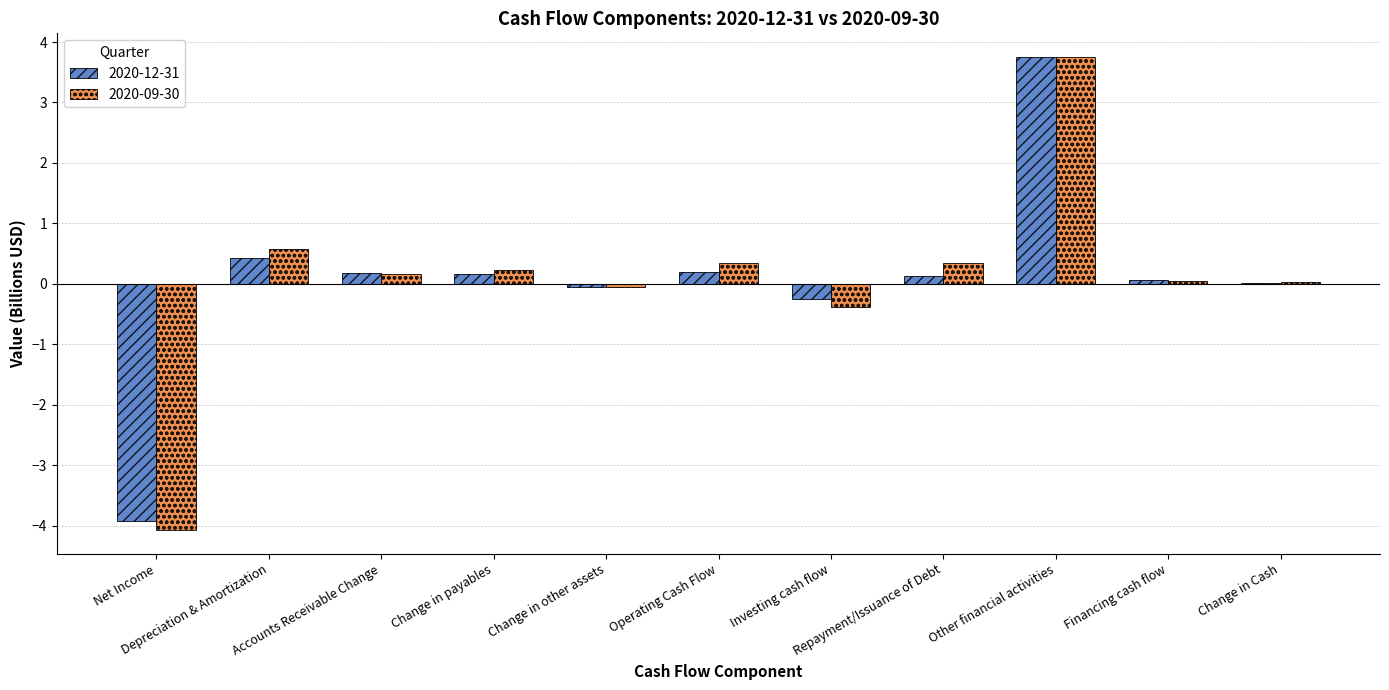

What is the maximum value shown in the chart?

3.8